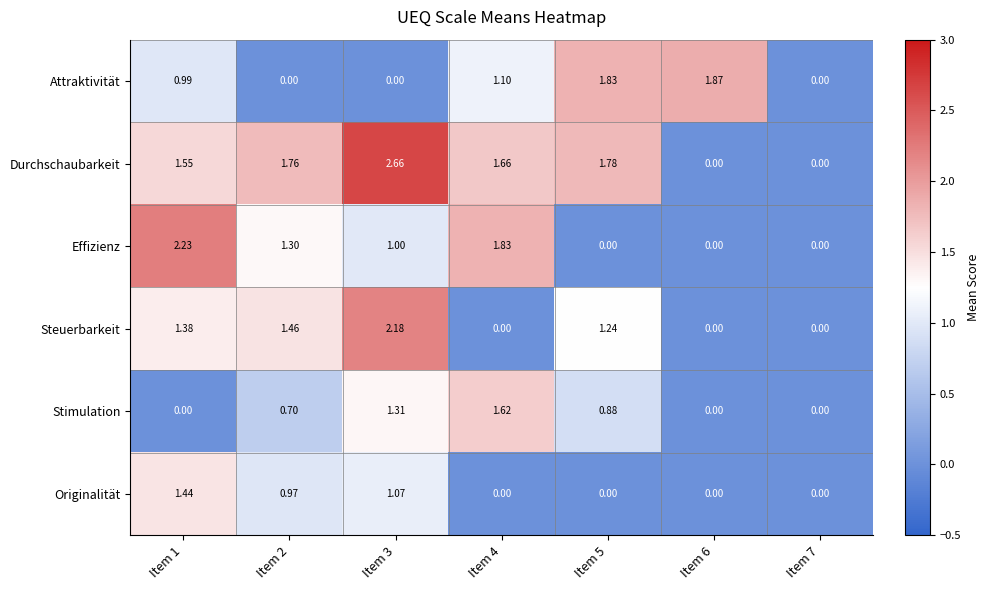

Which series has the largest total across all categories?

Durchschaubarkeit